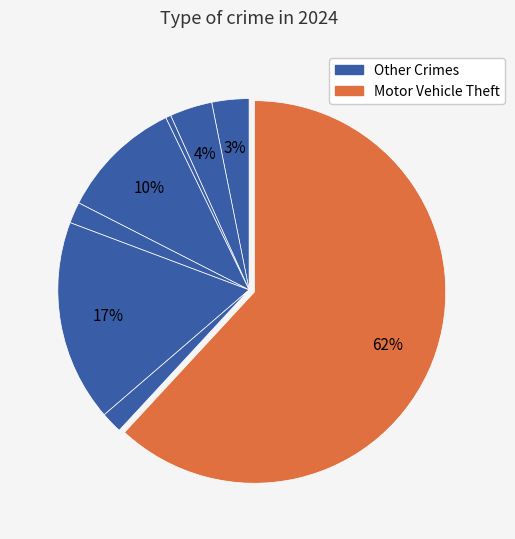

How many slices are in this pie chart?

8